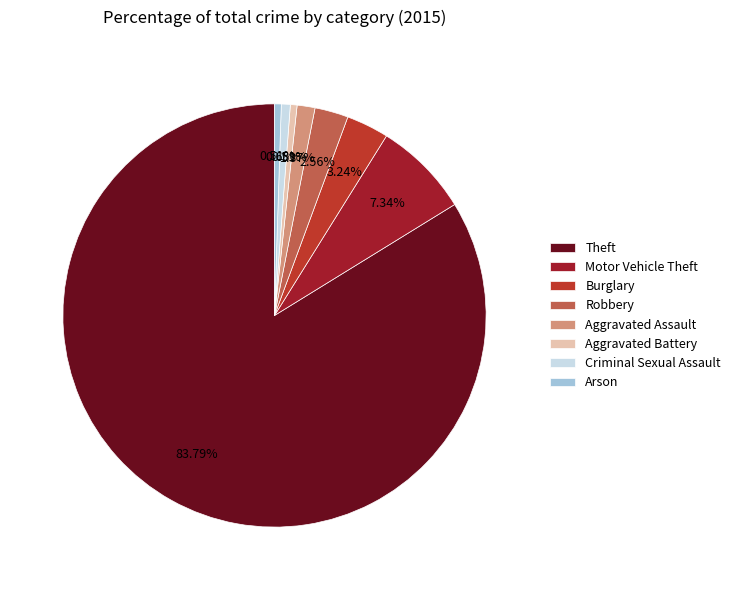

Count the number of slices in the pie.

8